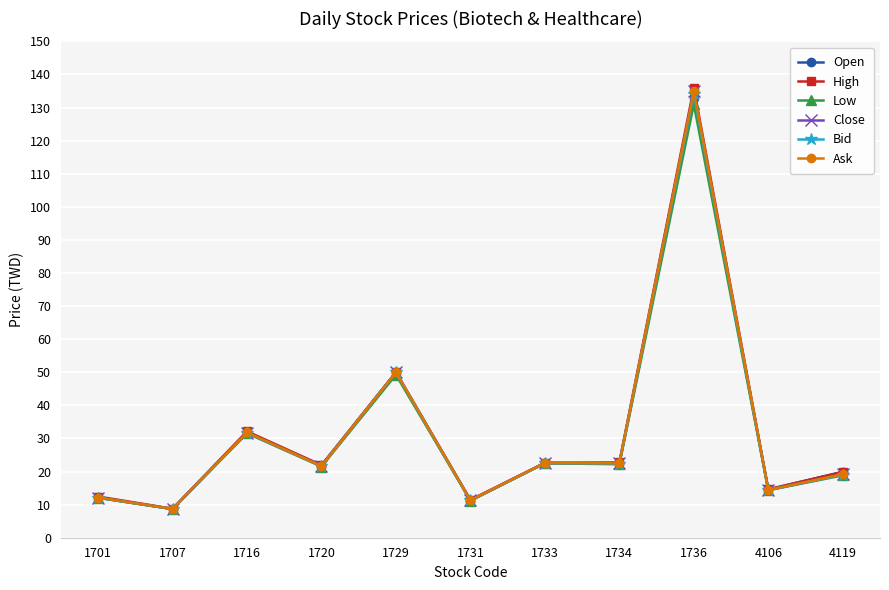

Which series changed the most between 1707 and 1729?

Close